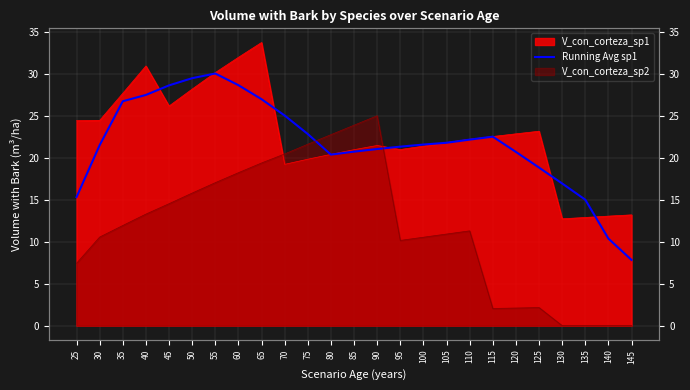

How many data points does each series have?

25